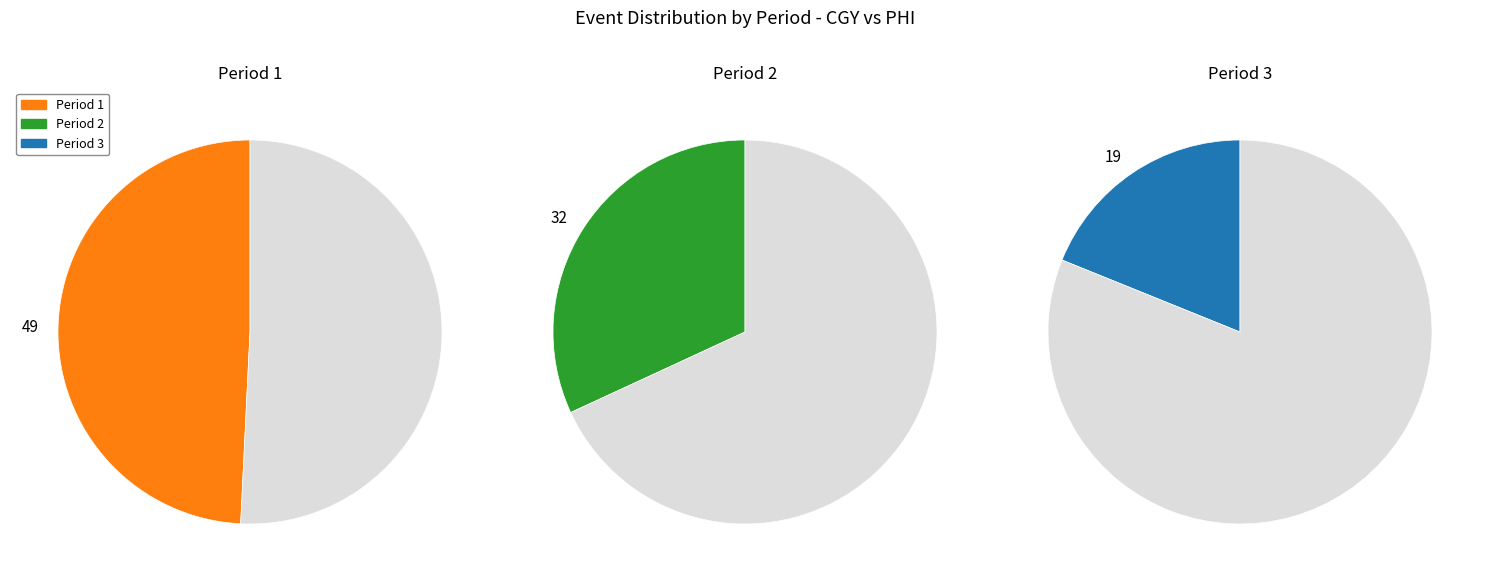

What percentage do Period 3 and Period 1 together represent?

68.1%